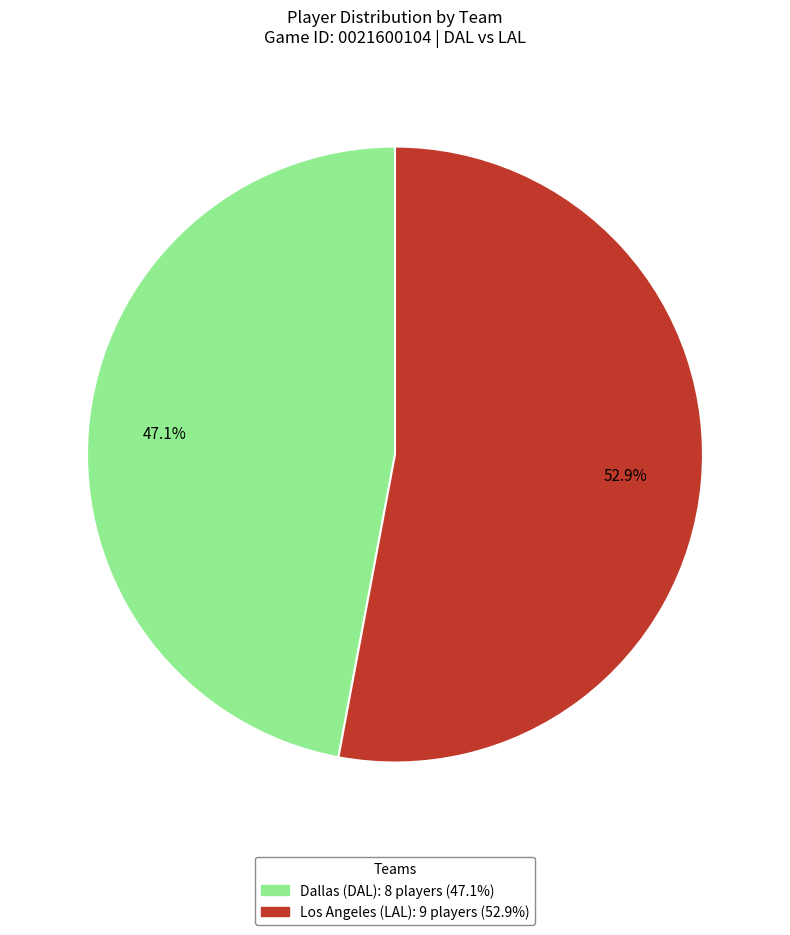

Count the number of slices in the pie.

2